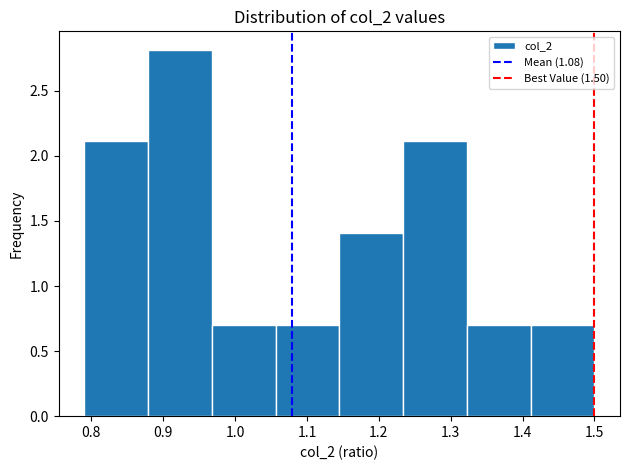

Reading left to right, transcribe this chart: for each bar, give the range it covers on the x-axis and its height. Neither the bar edges nor the heights are printed on the chart, so give them approximately, as read against the axes.

0.79 to 0.88: 2.1
0.88 to 0.97: 2.8
0.97 to 1.06: 0.7
1.06 to 1.15: 0.7
1.15 to 1.23: 1.4
1.23 to 1.32: 2.1
1.32 to 1.41: 0.7
1.41 to 1.50: 0.7